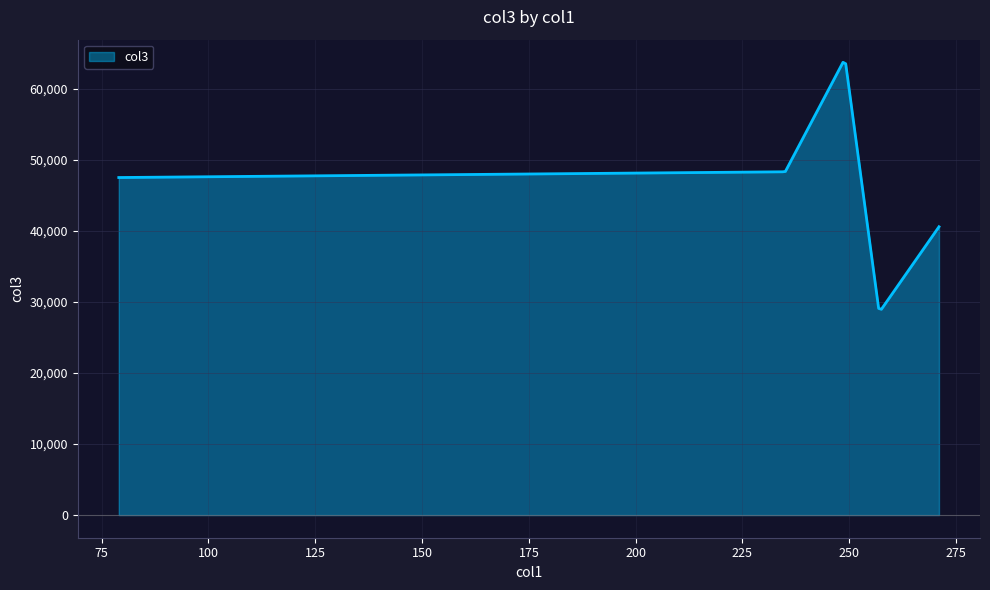

What is the difference between the maximum and minimum values?

34775.9